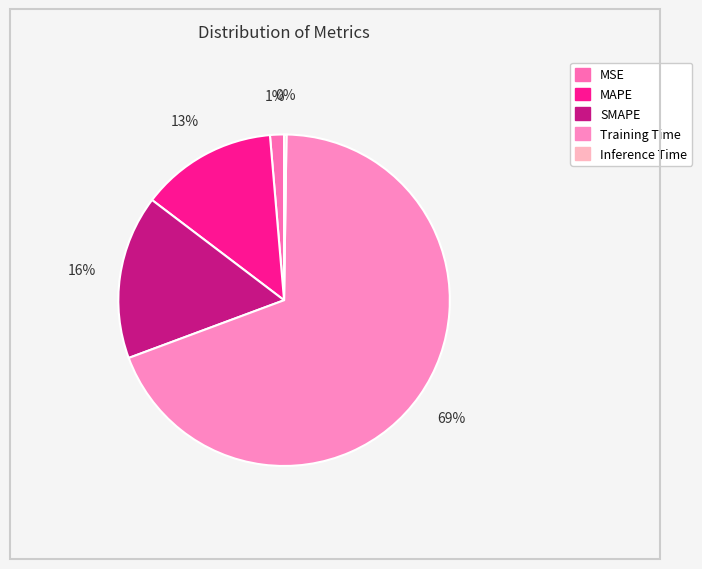

To the nearest percent, what portion does Training Time represent?

69%